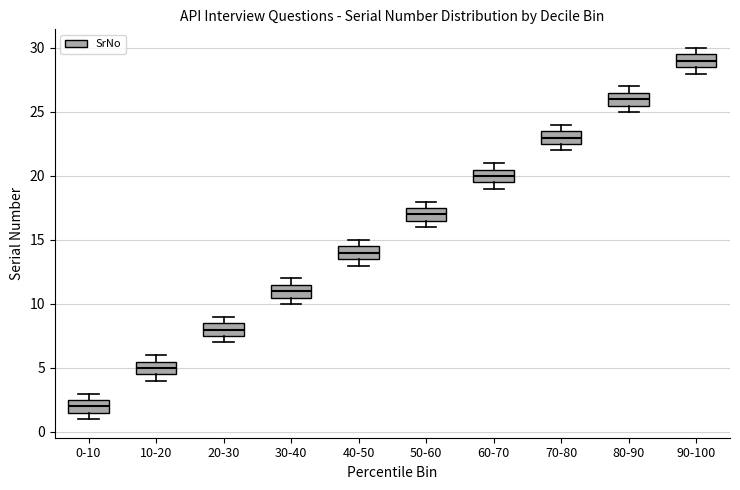

Reading left to right, transcribe this box plot: for each box, give where its median line is, the range the box spans, and where its two whiskers end, as read against the y-axis. The values are not printed on the chart, so give them approximately, as read against the axis.

0-10: median 2.0, box 1.5 to 2.5, whiskers 1.0 to 3.0
10-20: median 5.0, box 4.5 to 5.5, whiskers 4.0 to 6.0
20-30: median 8.0, box 7.5 to 8.5, whiskers 7.0 to 9.0
30-40: median 11.0, box 10.5 to 11.5, whiskers 10.0 to 12.0
40-50: median 14.0, box 13.5 to 14.5, whiskers 13.0 to 15.0
50-60: median 17.0, box 16.5 to 17.5, whiskers 16.0 to 18.0
60-70: median 20.0, box 19.5 to 20.5, whiskers 19.0 to 21.0
70-80: median 23.0, box 22.5 to 23.5, whiskers 22.0 to 24.0
80-90: median 26.0, box 25.5 to 26.5, whiskers 25.0 to 27.0
90-100: median 29.0, box 28.5 to 29.5, whiskers 28.0 to 30.0